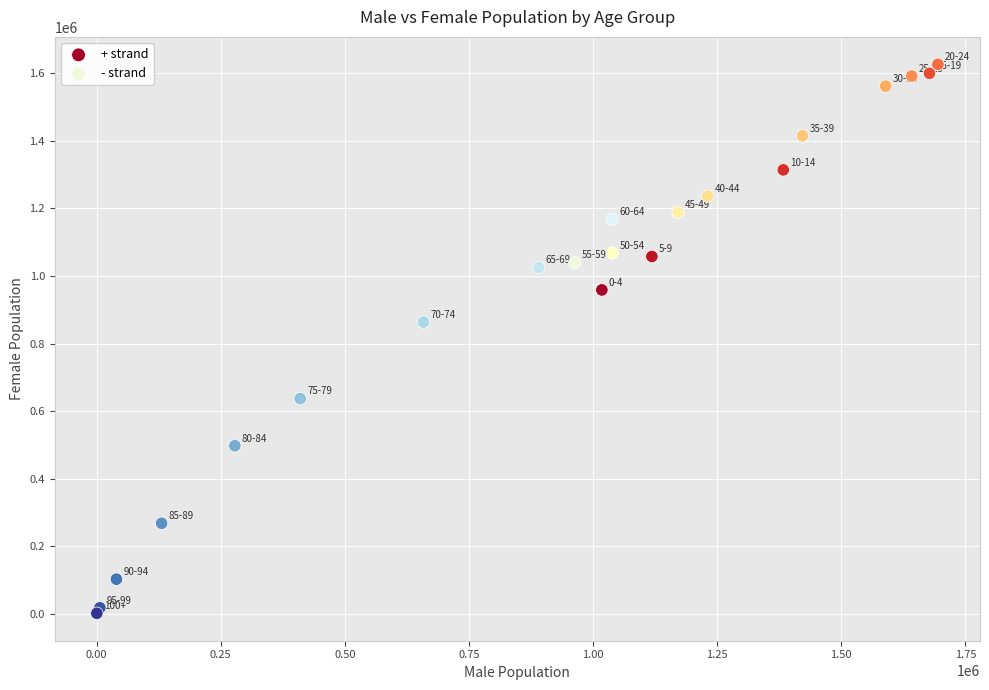

Which series reaches the minimum Y coordinate?

- strand